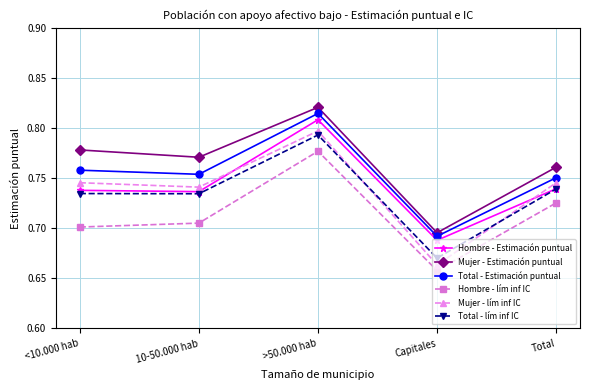

In Mujer - lím inf IC, how many points are higher than both neighbors (excluding endpoints)?

1